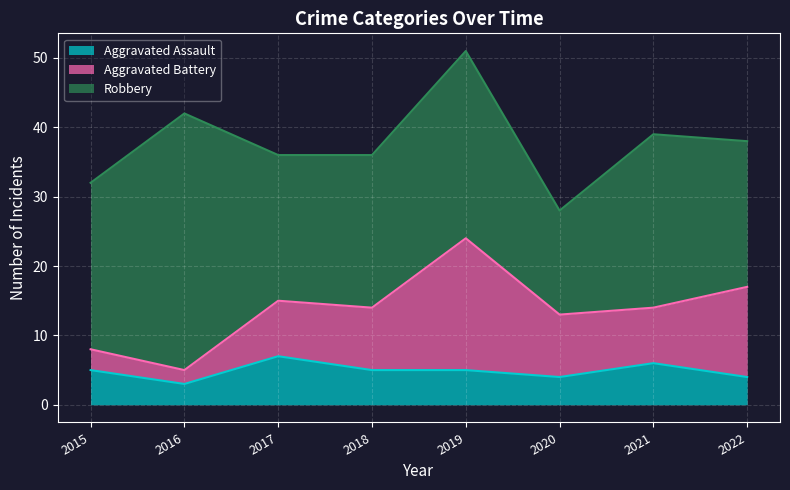

Does the chart display data point markers on the line(s)?

No